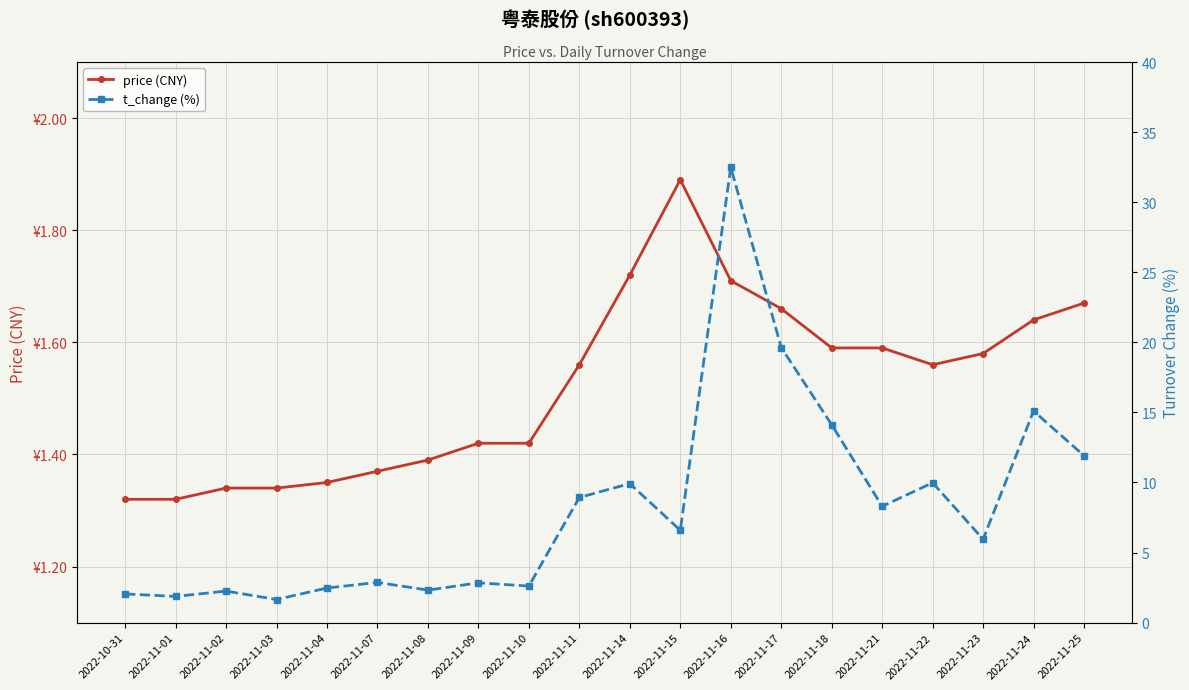

At which label does price (CNY) reach its peak?

2022-11-15